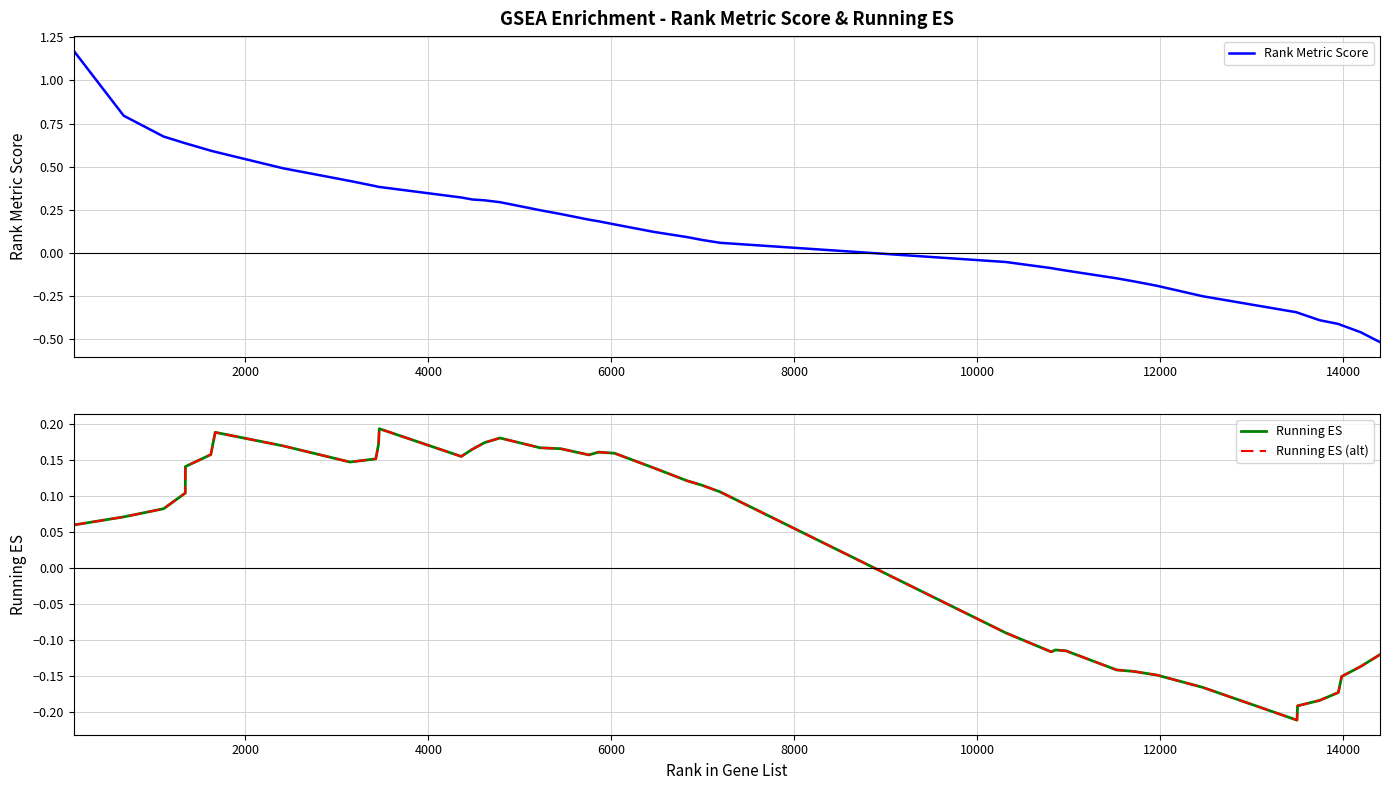

The Running ES series shows 0.1 at 17. True or false?

False